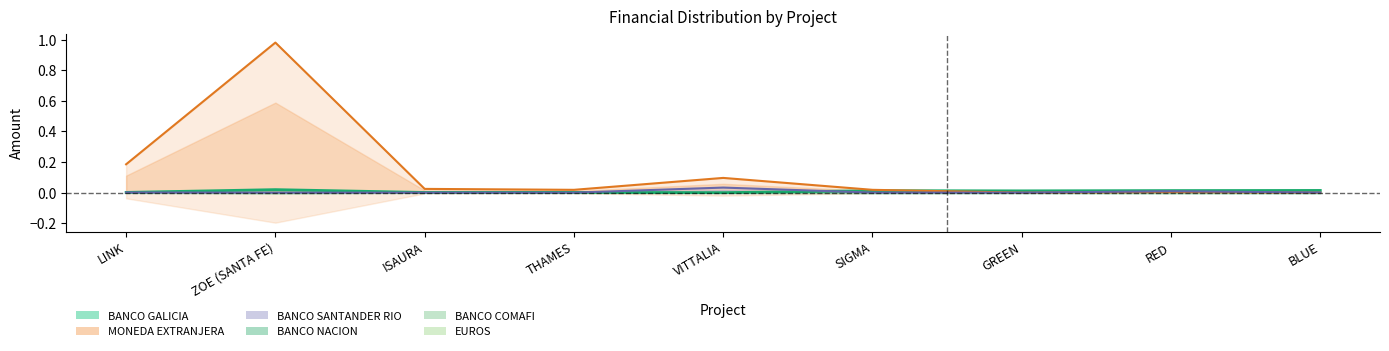

Reading left to right, list all the values displayed in this chart.

BANCO GALICIA: LINK=0.0	ZOE (SANTA FE)=0.0	ISAURA=0.0	THAMES=0.0	VITTALIA=0.0	SIGMA=0.0	GREEN=0.0	RED=0.0	BLUE=0.0
MONEDA EXTRANJERA: LINK=0.2	ZOE (SANTA FE)=1.0	ISAURA=0.0	THAMES=0.0	VITTALIA=0.1	SIGMA=0.0	GREEN=0.0	RED=0.0	BLUE=0.0
BANCO SANTANDER RIO: LINK=0.0	ZOE (SANTA FE)=0.0	ISAURA=0.0	THAMES=0.0	VITTALIA=0.0	SIGMA=0.0	GREEN=0.0	RED=0.0	BLUE=0.0